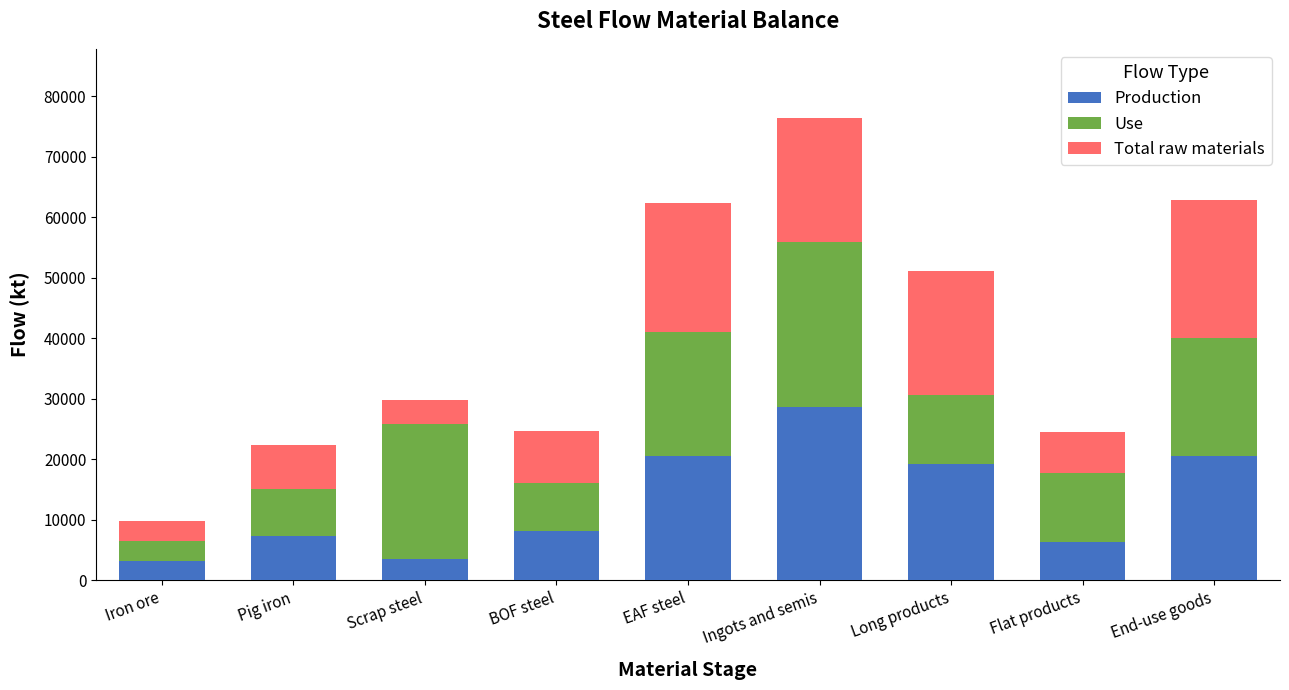

What is the difference between the maximum and minimum values in the Production series?

25310.1